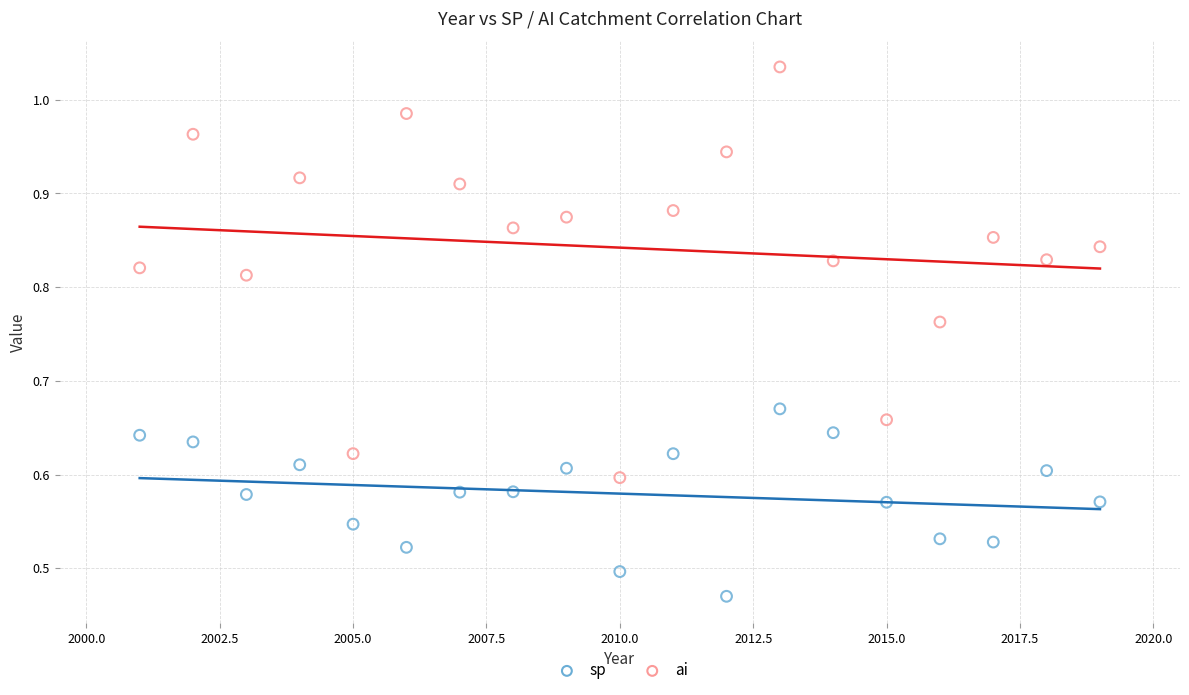

Which series has the largest Y range (max minus min)?

ai